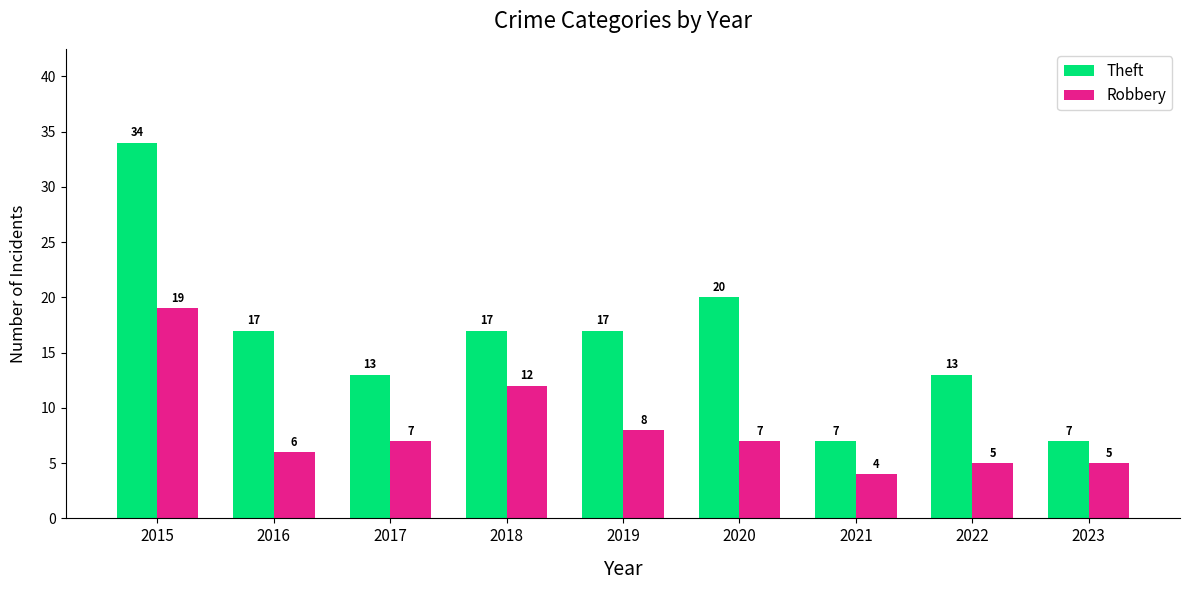

Is the value of Robbery at 2021 greater than the value of Theft at 2018?

No